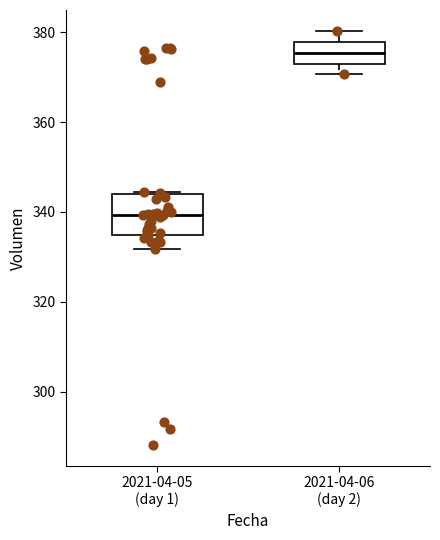

Reading left to right, transcribe this box plot: for each box, give where its median line is, the range the box spans, and where its two whiskers end, as read against the y-axis. The values are not printed on the chart, so give them approximately, as read against the axis.

2021-04-05 (day 1): median 340, box 334 to 344, whiskers 332 to 344
2021-04-06 (day 2): median 376, box 374 to 378, whiskers 370 to 380